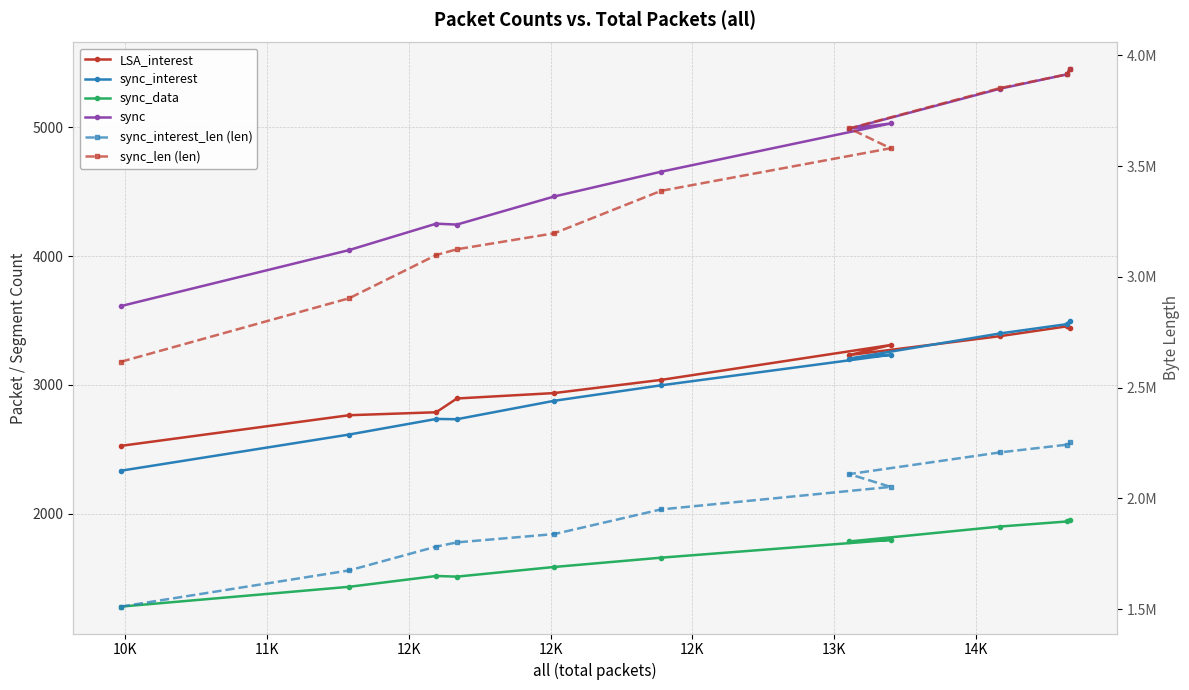

Reading left to right, list all the values displayed in this chart.

LSA_interest: 2526	2764	2787	2894	2936	3038	3309	3231	3378	3454	3441
sync_interest: 2333	2614	2735	2733	2876	2996	3233	3204	3399	3471	3496
sync_data: 1278	1432	1516	1511	1586	1658	1796	1784	1900	1939	1953
sync: 3611	4046	4251	4244	4462	4654	5029	4988	5299	5410	5449
sync_interest_len (len): 1511552	1675024	1782584	1801630	1839100	1950335	2052167	2109944	2207932	2242599	2254875
sync_len (len): 2616846	2903707	3098832	3124935	3197056	3388418	3580988	3670595	3852854	3914526	3937141